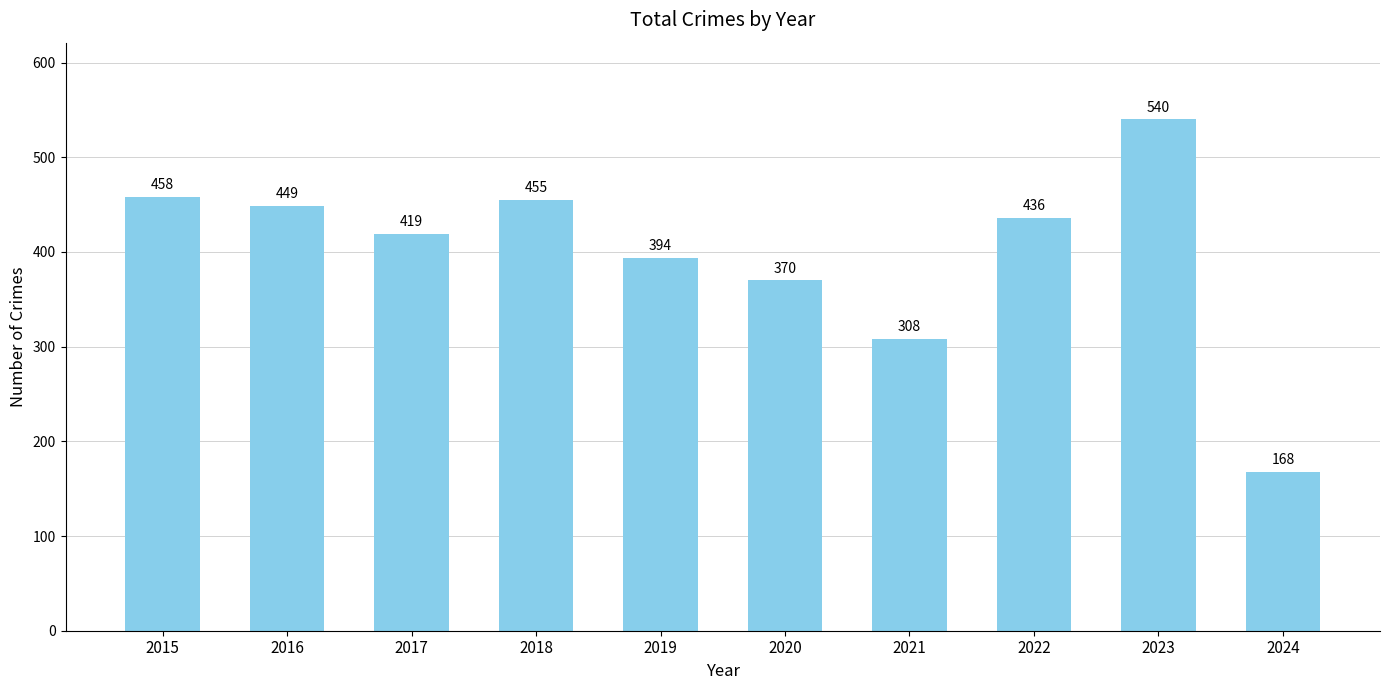

How many bars are there in total?

10